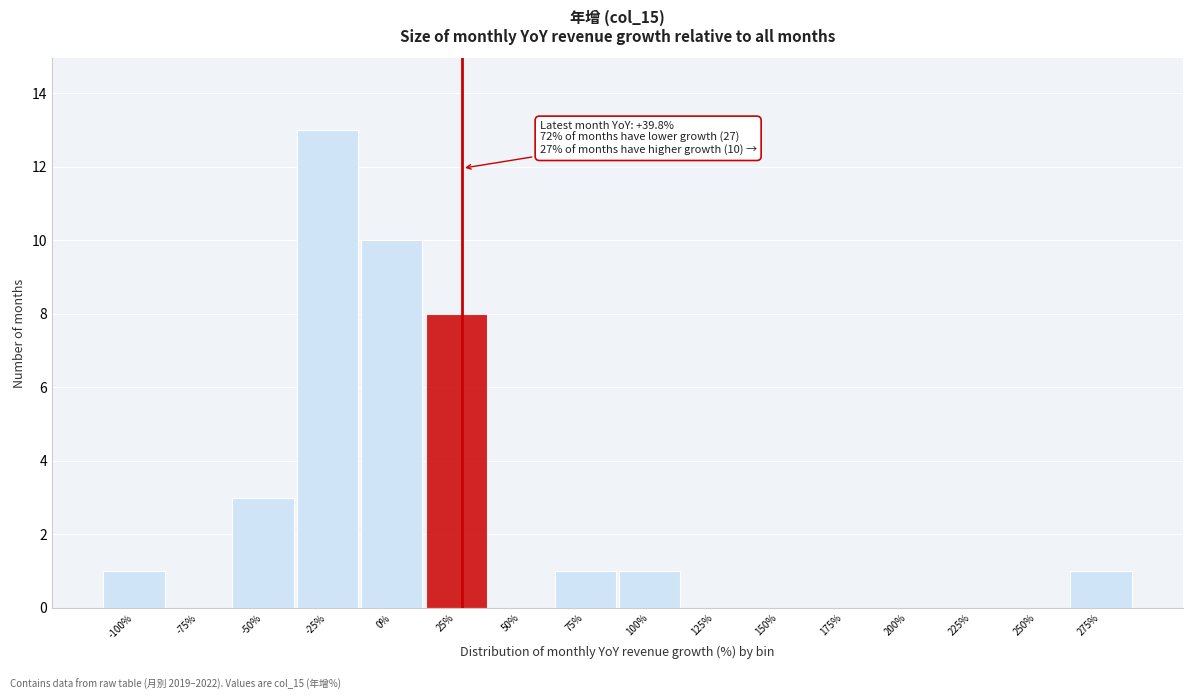

Reading right to left, transcribe all the data shown in this chart.

275%=1	250%=0	225%=0	200%=0	175%=0	150%=0	125%=0	100%=1	75%=1	50%=0	25%=8	0%=10	-25%=13	-50%=3	-75%=0	-100%=1